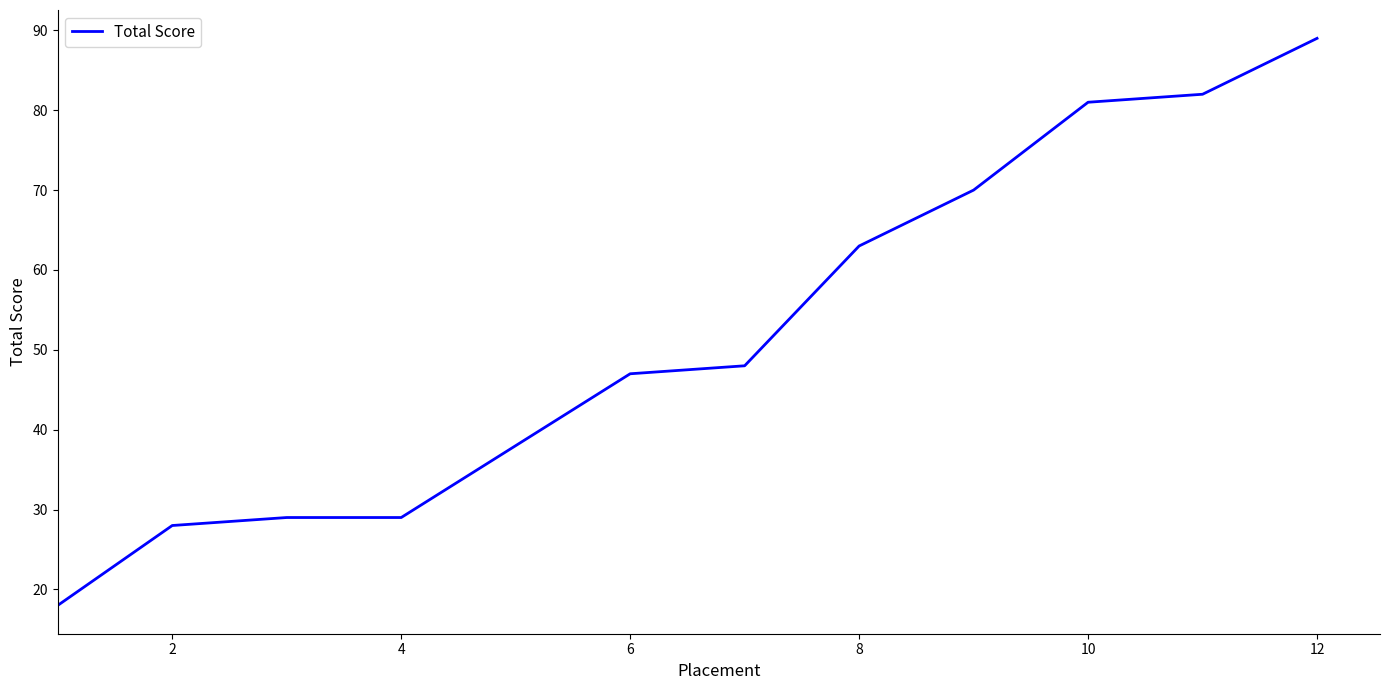

What is the smallest value displayed?

18